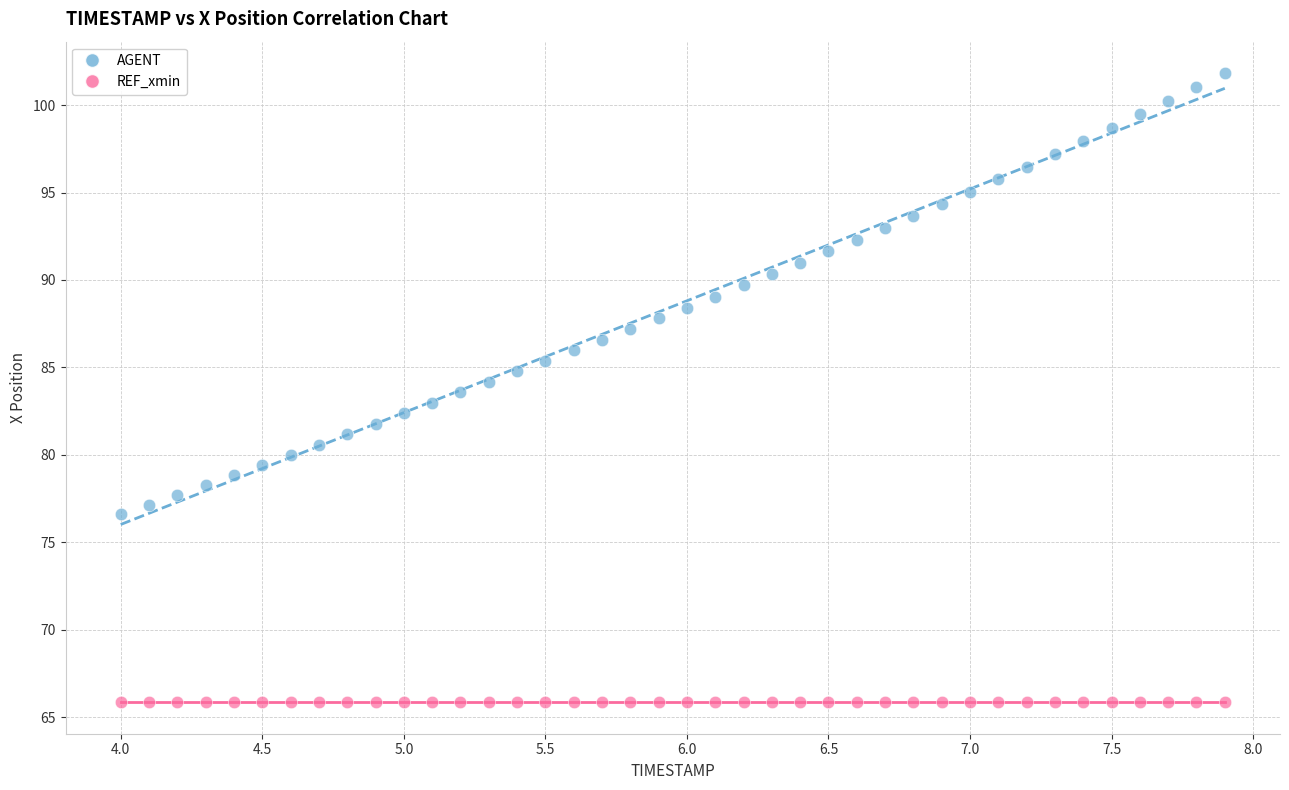

Which series contains the highest Y value?

AGENT